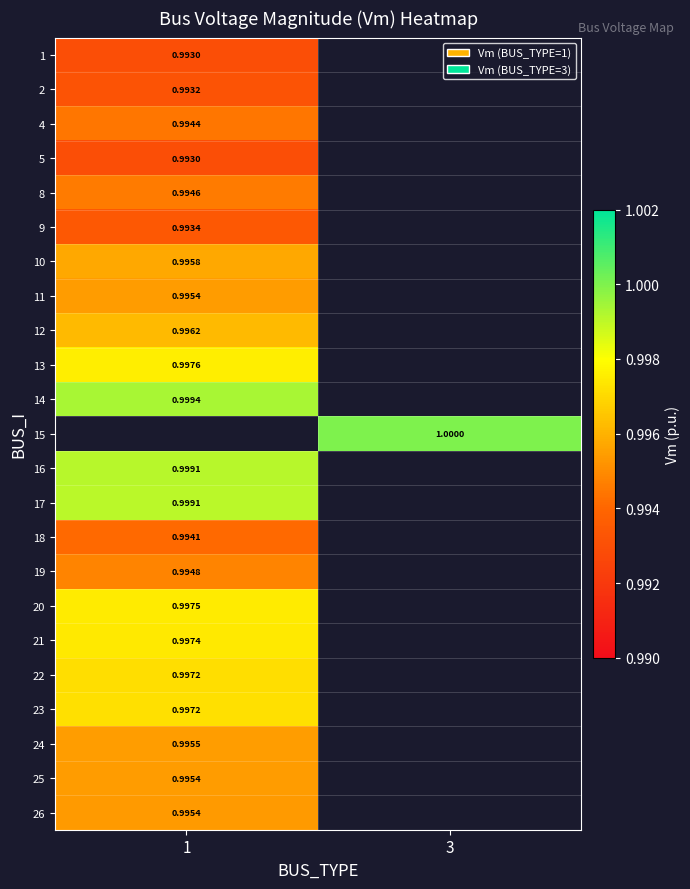

The 2 series shows 1.6 at 1. True or false?

False